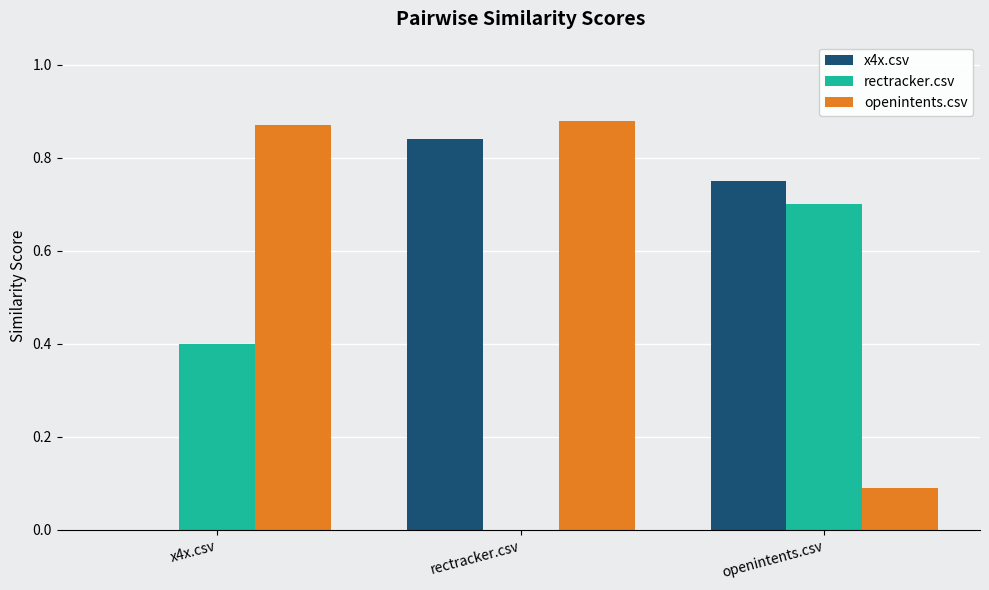

What is the sum of the openintents.csv values at rectracker.csv and x4x.csv?

1.8